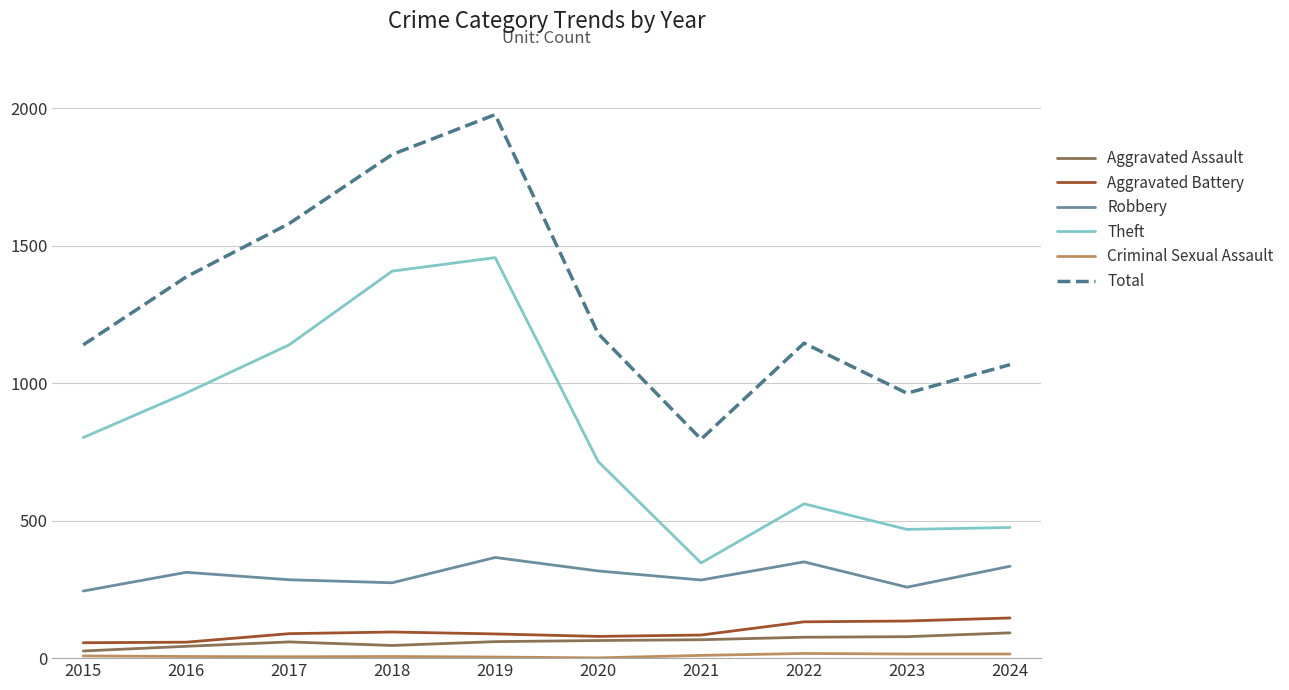

Which label corresponds to the largest value in the chart?

2019